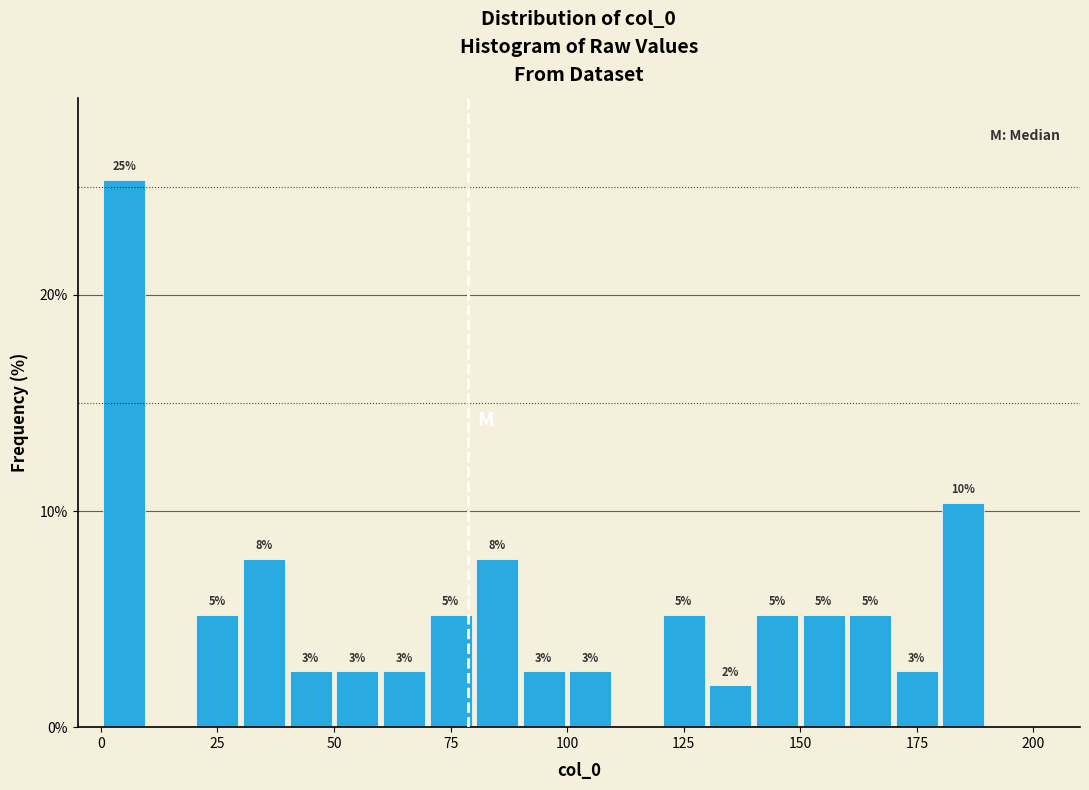

Read against the x-axis, roughly where is the centre of the tallest bar?

5